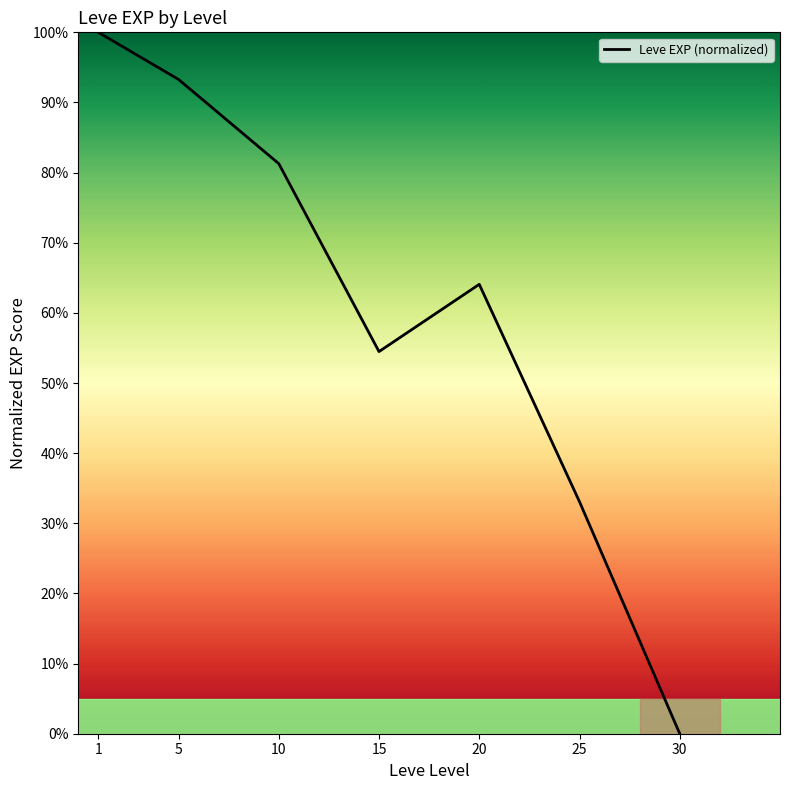

Is it true that the value at 25 is 33.1?

True